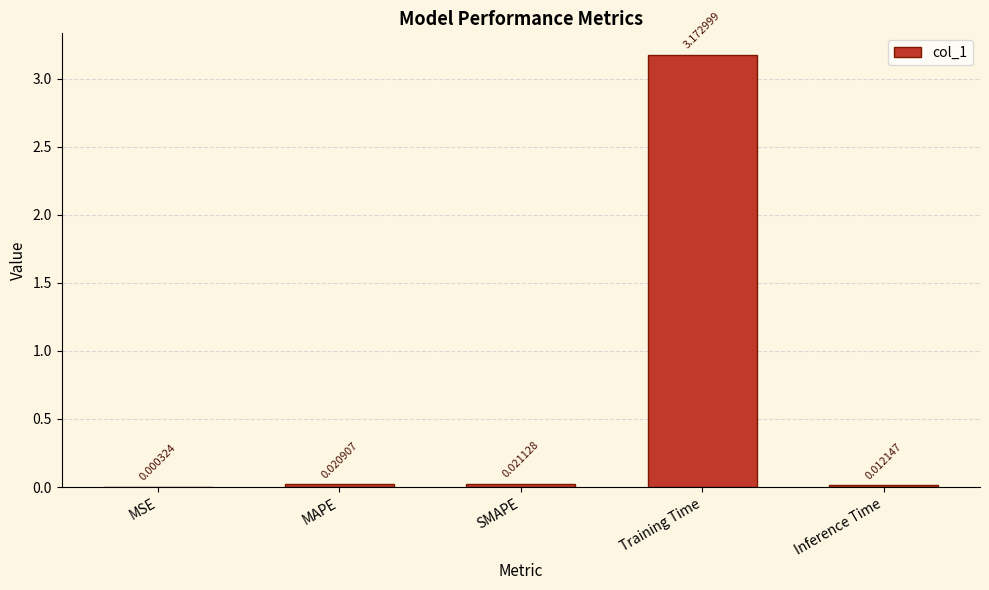

At which label is the value closest to 1?

SMAPE